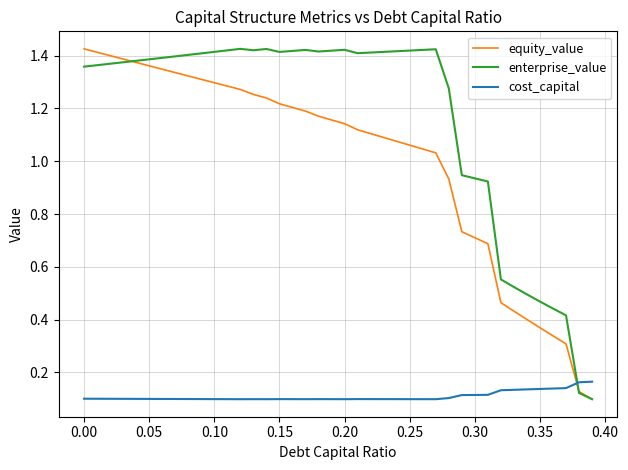

Which series has the largest total across all categories?

enterprise_value